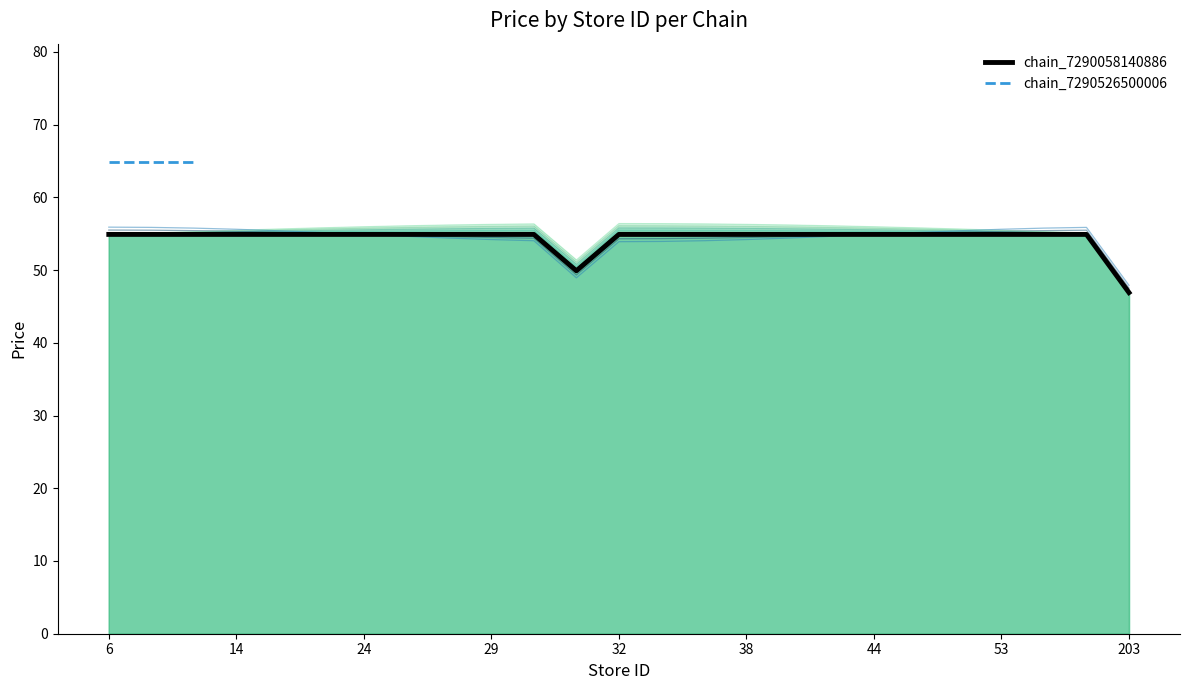

Does the chart have visible grid lines?

No